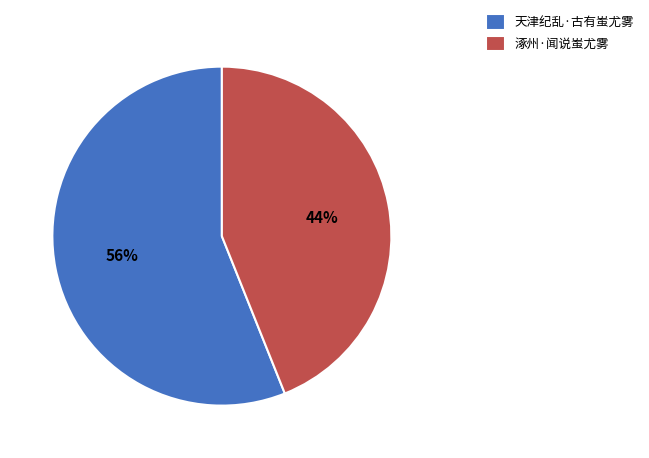

What is the ratio of the value at 天津纪乱·古有蚩尤雾 to the value at 涿州·闻说蚩尤雾?

1.3